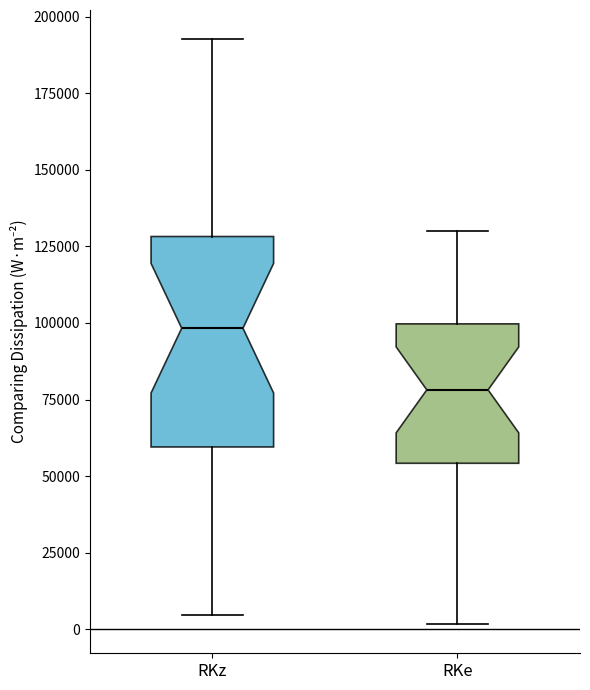

Which box is the tallest, from its lower edge to its upper edge?

RKz